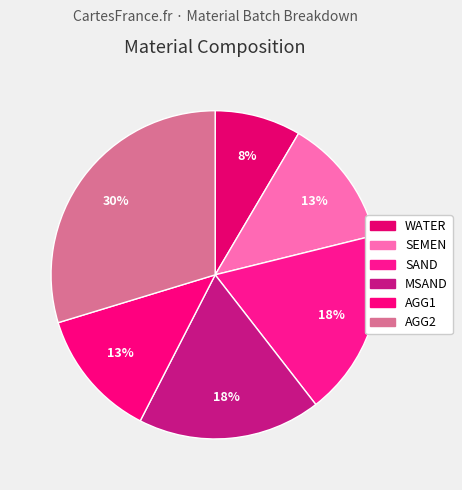

The AGG2 slice represents 35% of the pie. True or false?

False